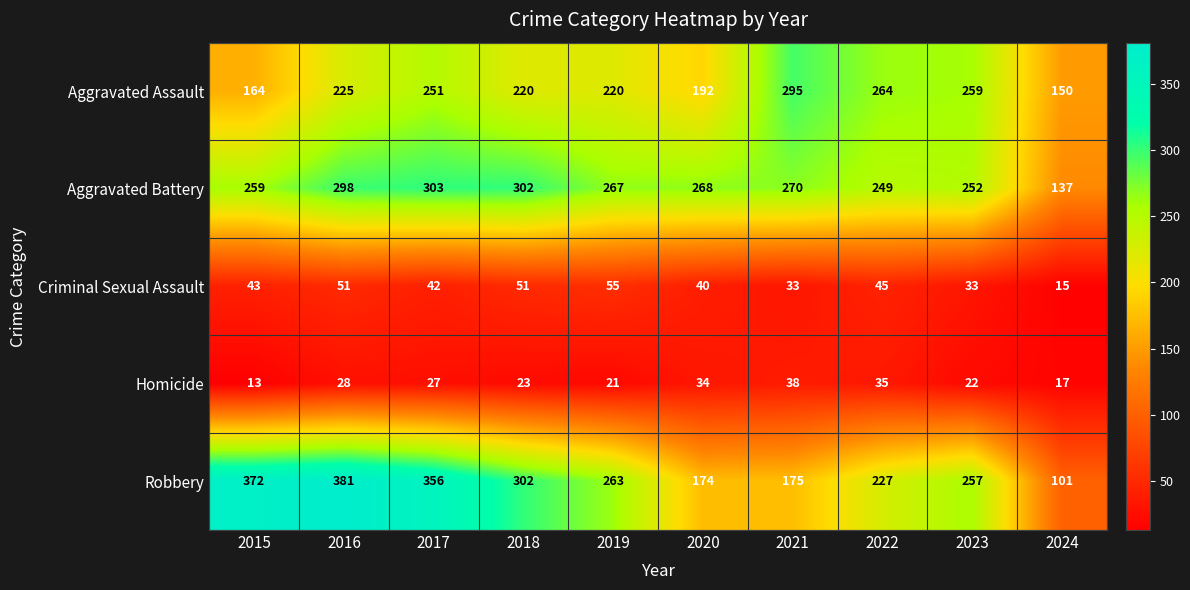

Which series changed the most between 2017 and 2021?

Robbery